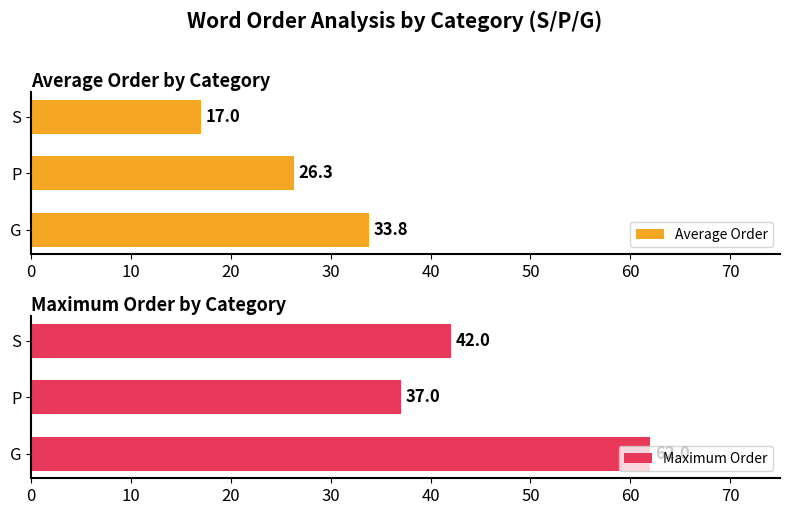

What is the sum of all Average Order values?

77.1